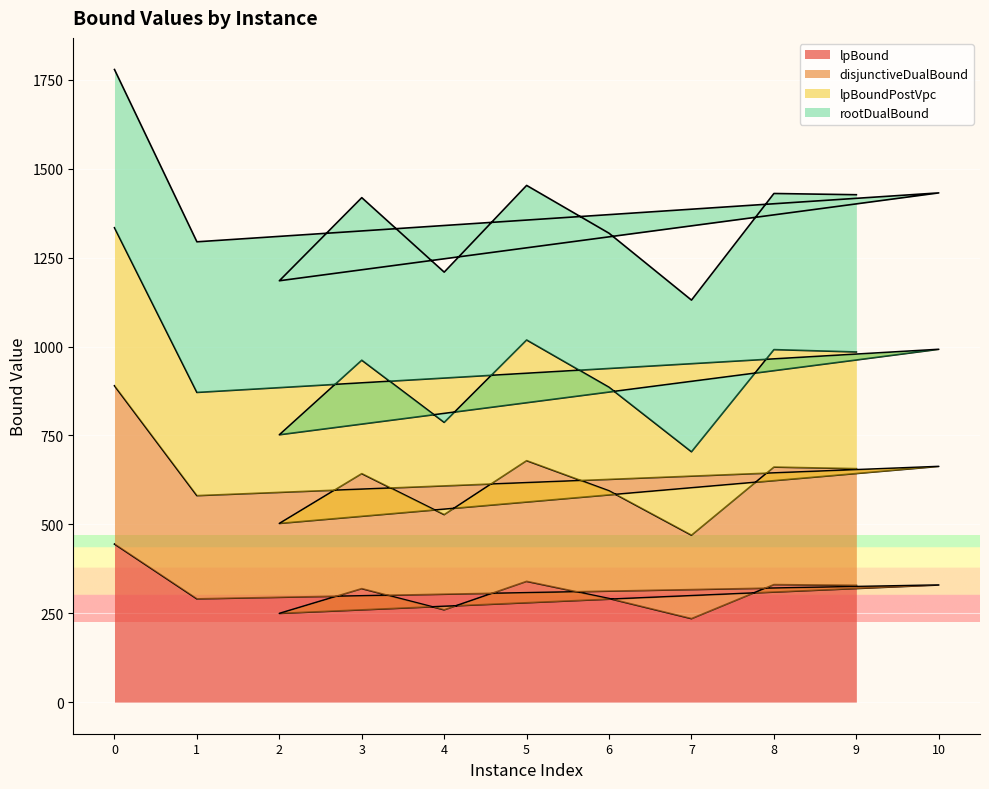

What is the difference between the second highest and minimum values in the lpBoundPostVpc series?

314.4